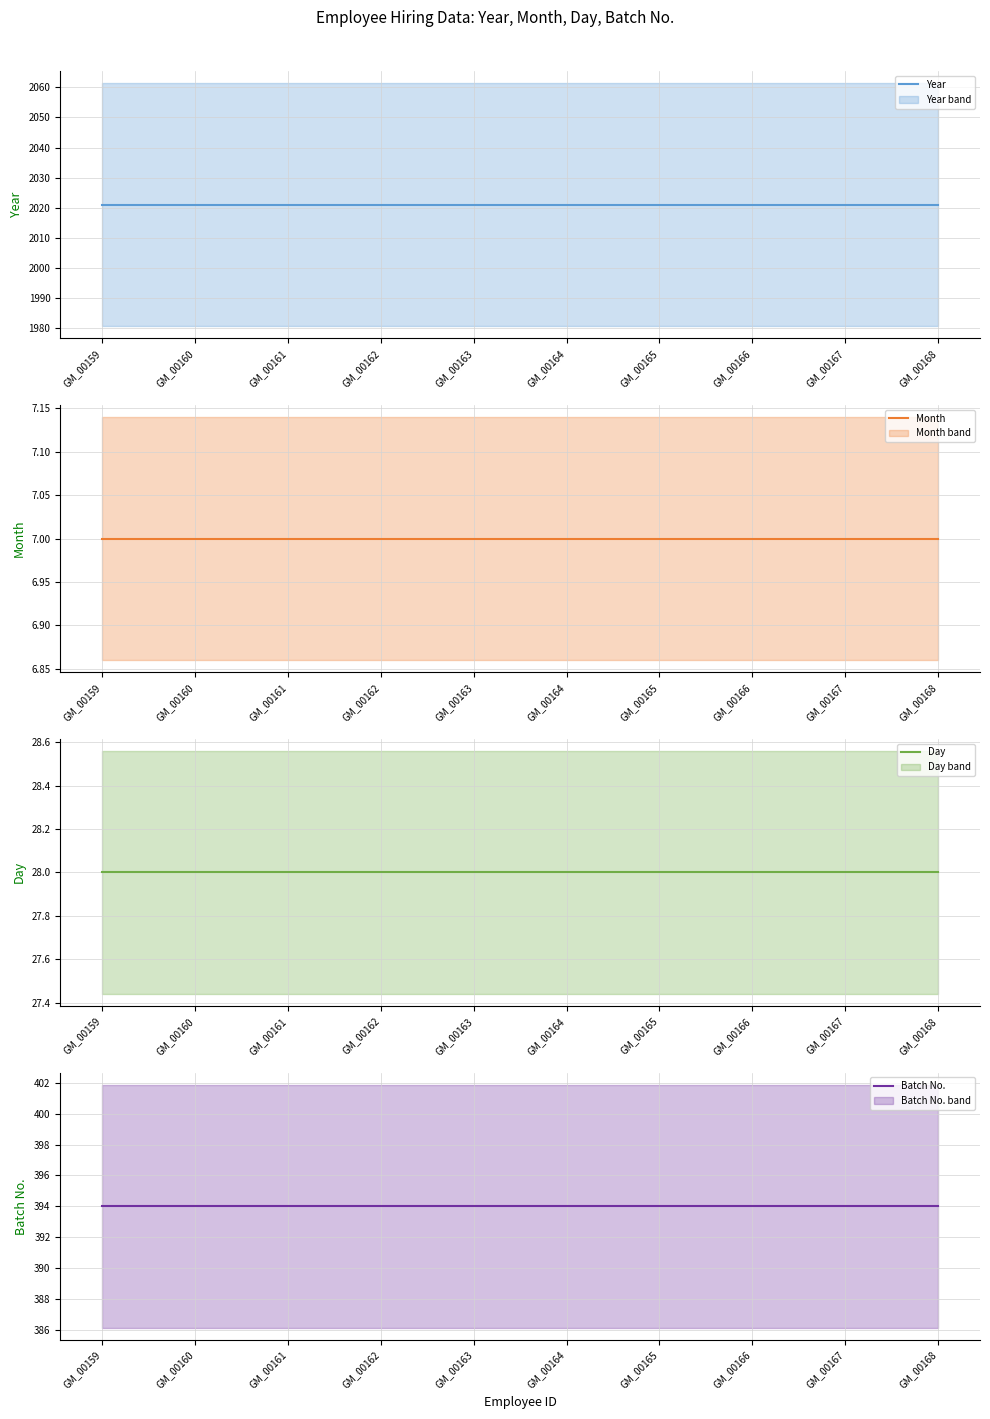

What is the average value of the Day series?

28